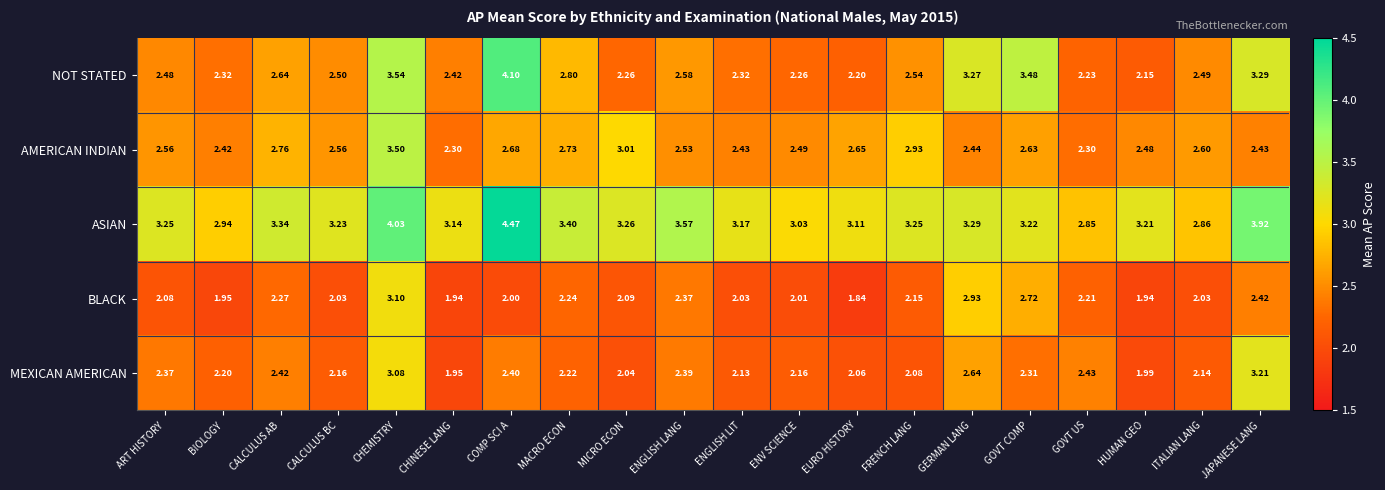

Between BIOLOGY and EURO HISTORY, which series saw the biggest shift?

AMERICAN INDIAN